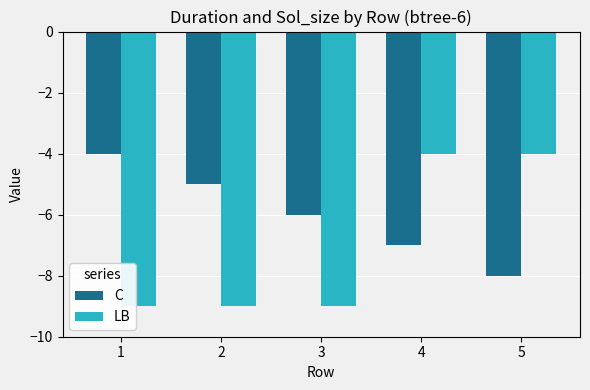

What is the minimum value for LB?

-9